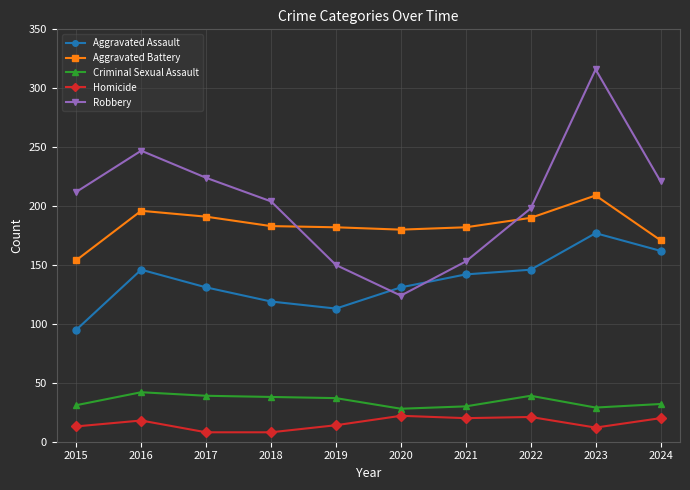

Which category has the highest value in the Robbery series?

2023